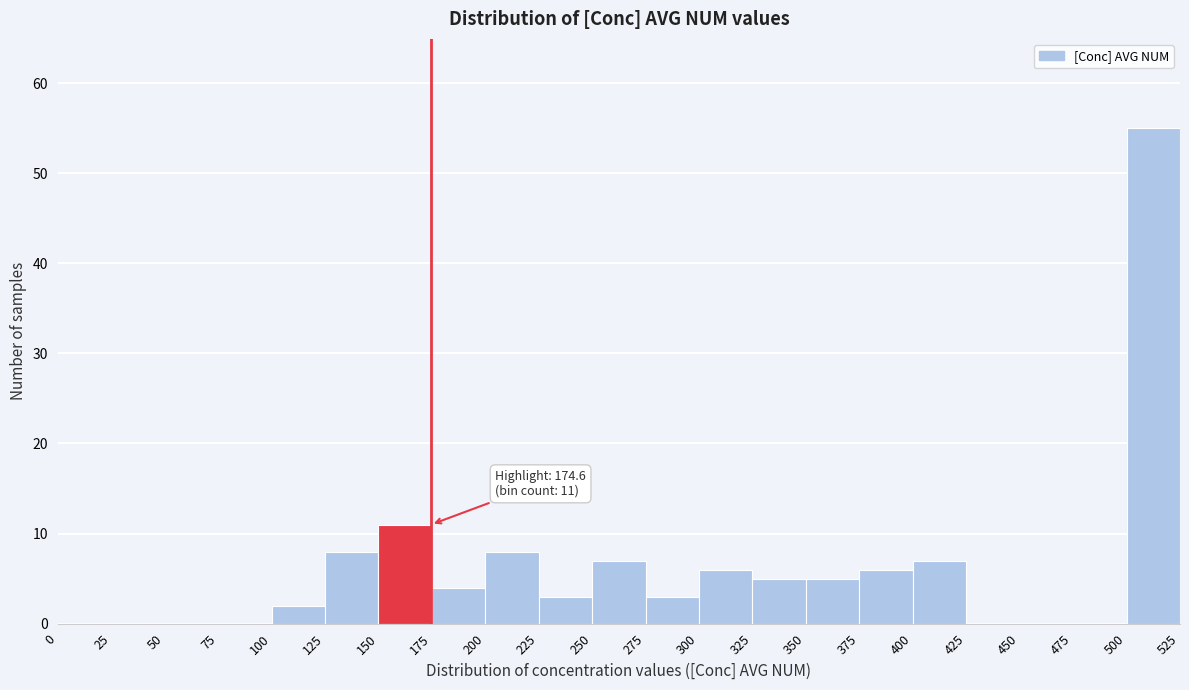

Over which range of the x-axis is the bar tallest?

500 to 525